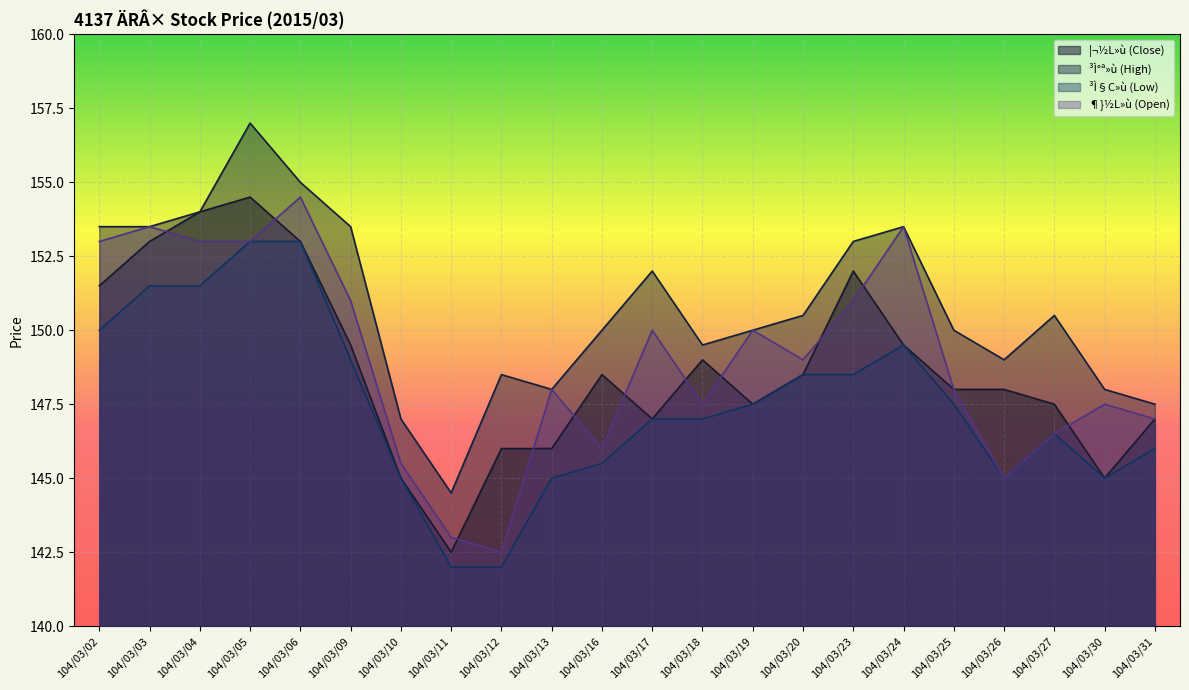

Reading right to left, extract all data points from this chart.

¦¬½L»ù (Close): 147.0	145.0	147.5	148.0	148.0	149.5	152.0	148.5	147.5	149.0	147.0	148.5	146.0	146.0	142.5	145.0	149.5	153.0	154.5	154.0	153.0	151.5
³Ì°ª»ù (High): 147.5	148.0	150.5	149.0	150.0	153.5	153.0	150.5	150.0	149.5	152.0	150.0	148.0	148.5	144.5	147.0	153.5	155.0	157.0	154.0	153.5	153.5
³Ì§C»ù (Low): 146.0	145.0	146.5	145.0	147.5	149.5	148.5	148.5	147.5	147.0	147.0	145.5	145.0	142.0	142.0	145.0	149.0	153.0	153.0	151.5	151.5	150.0
¶}½L»ù (Open): 147.0	147.5	146.5	145.0	148.0	153.5	151.0	149.0	150.0	147.5	150.0	146.0	148.0	142.5	143.0	145.5	151.0	154.5	153.0	153.0	153.5	153.0